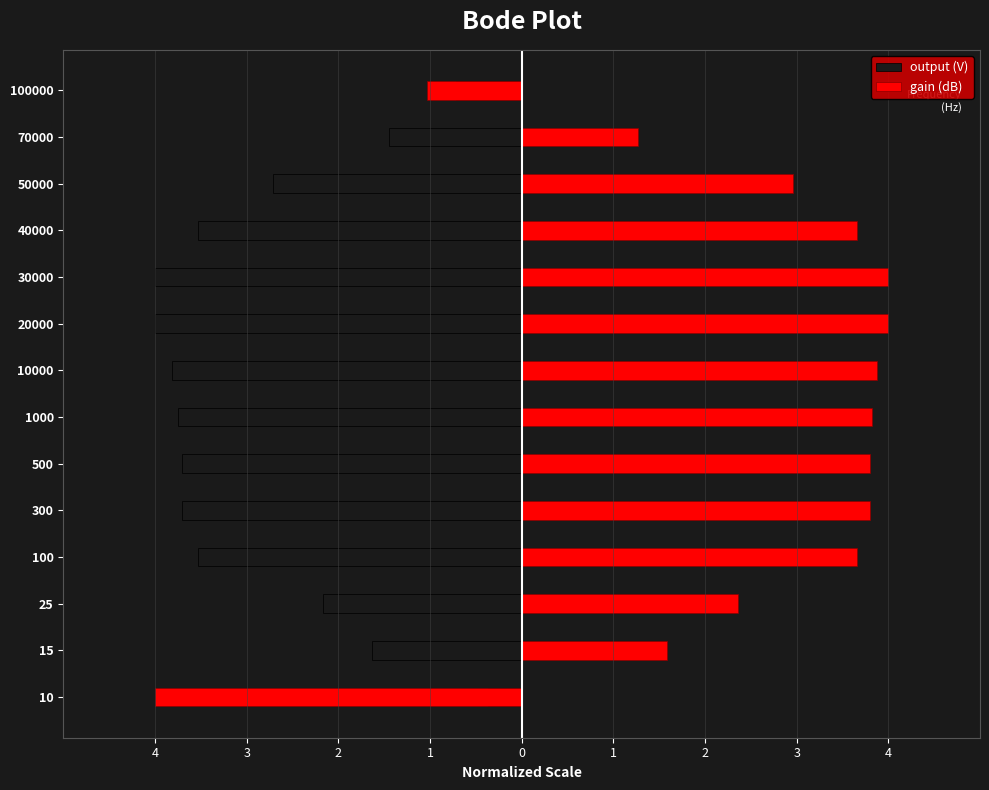

At how many categories does at least one series exceed -1?

14